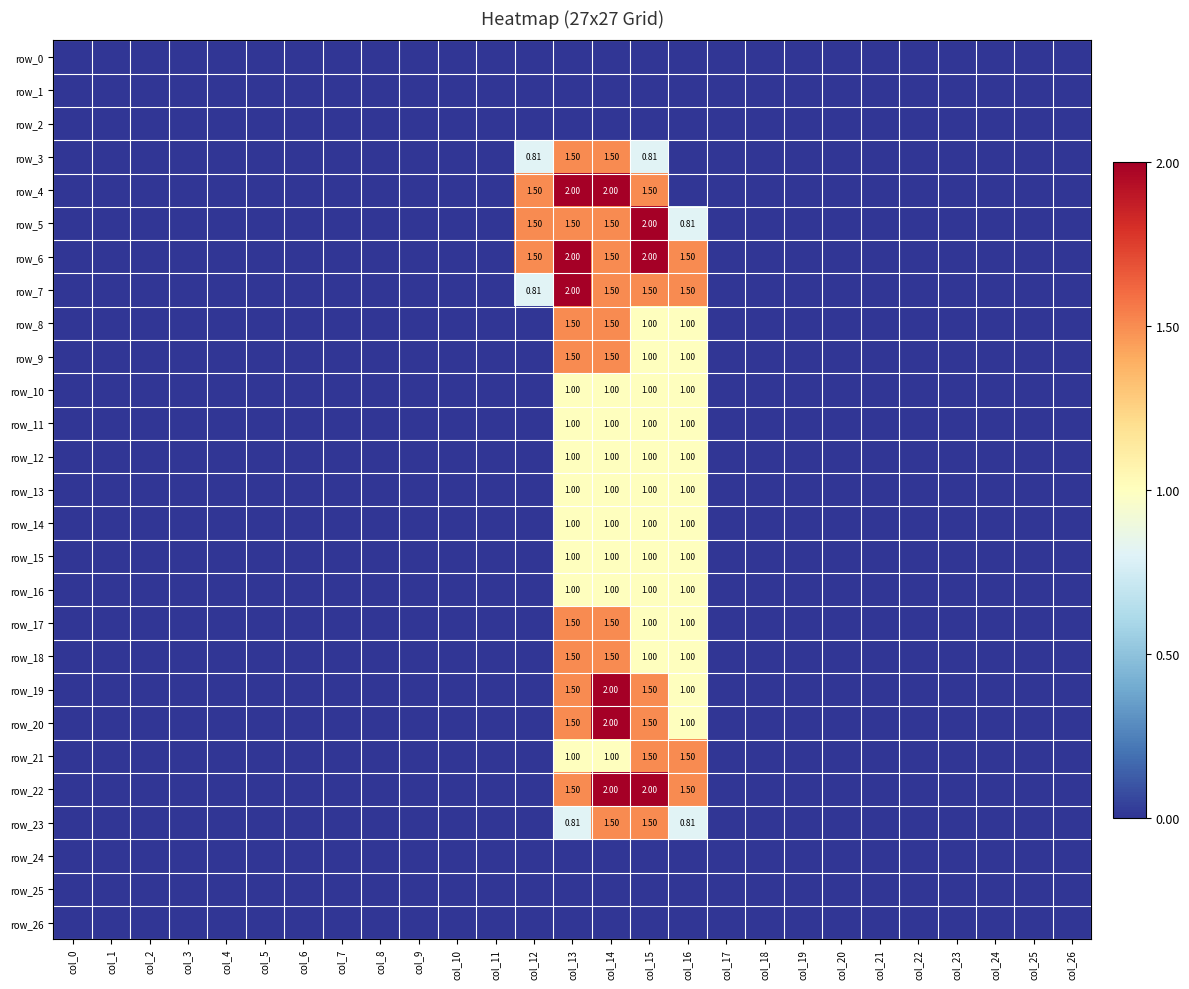

At col_11, list the series in order from largest to smallest.

row_0, row_1, row_2, row_3, row_4, row_5, row_6, row_7, row_8, row_9, row_10, row_11, row_12, row_13, row_14, row_15, row_16, row_17, row_18, row_19, row_20, row_21, row_22, row_23, row_24, row_25, row_26